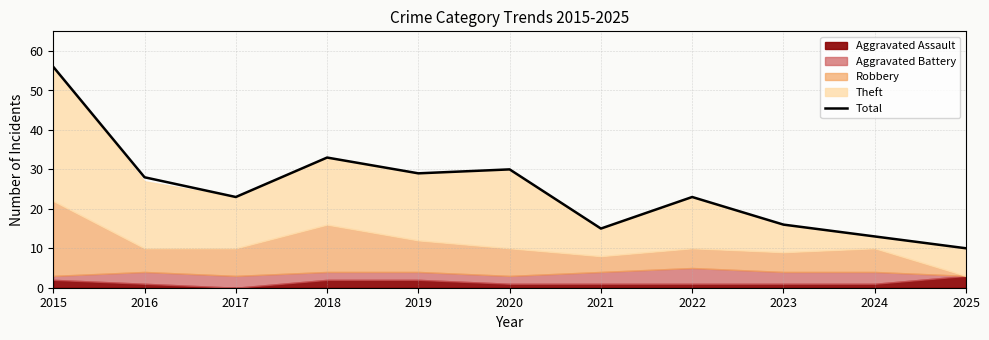

Where does the data first go above 23?

2015